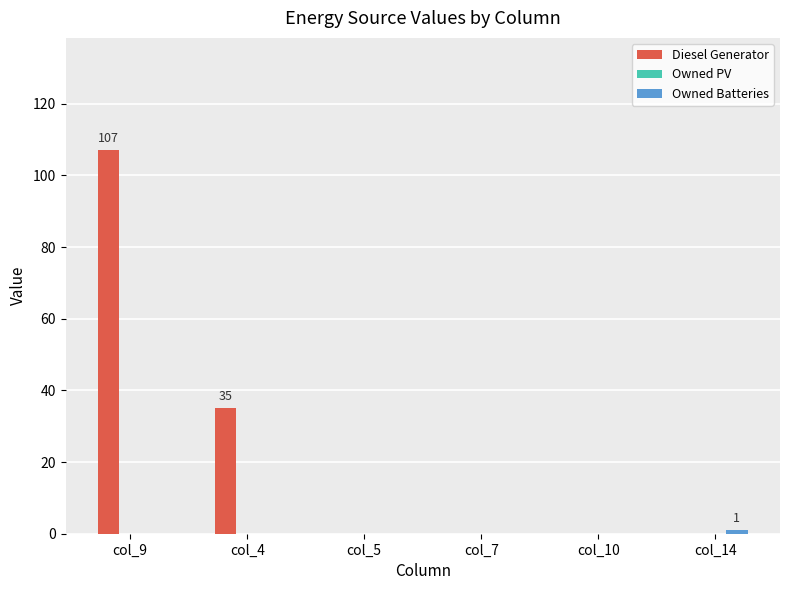

Is it true that Diesel Generator equals 0 at col_7?

True